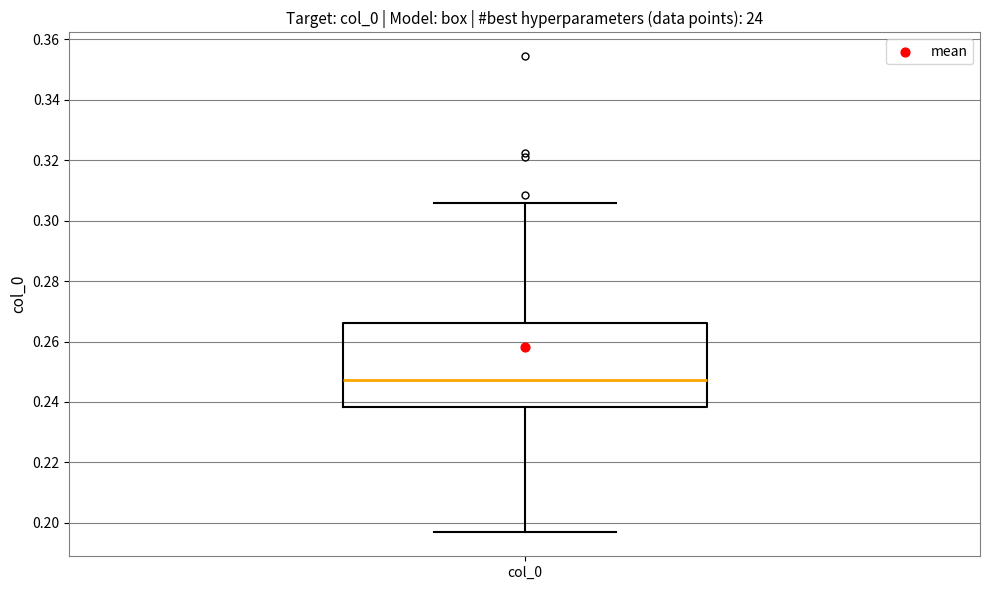

Where is the lower edge of the box for col_0 on the y-axis? The values are not printed on the chart, so give them approximately, as read against the axis.

0.238